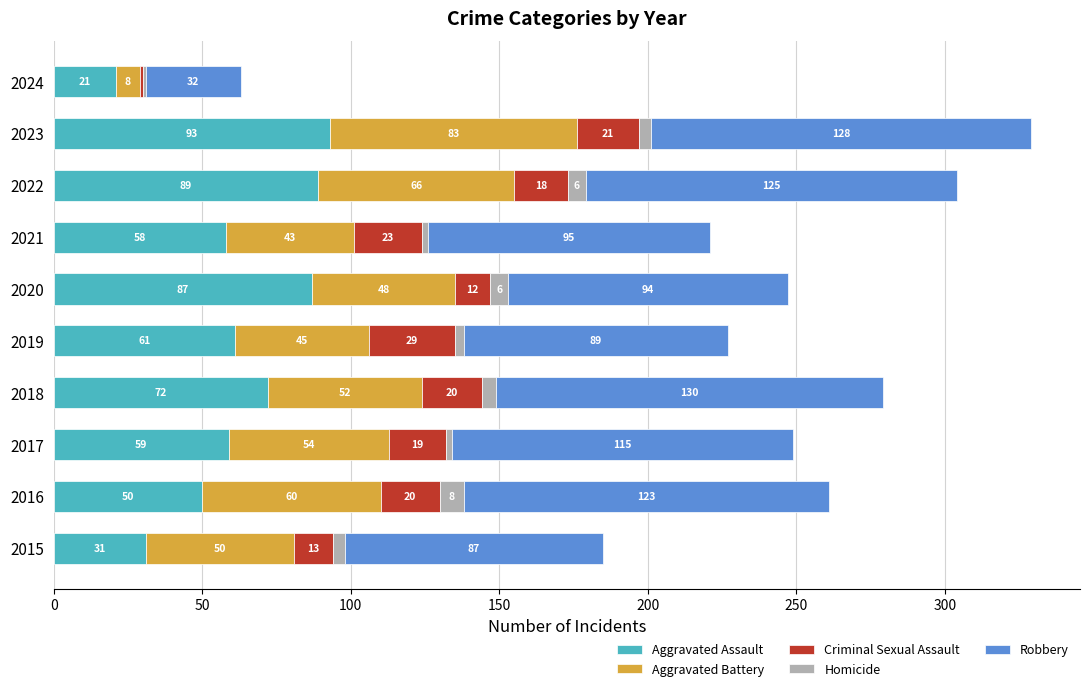

Which category has the highest value in the Aggravated Assault series?

2023